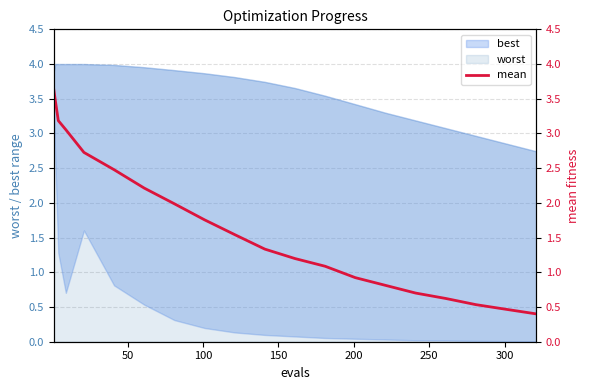

Reading left to right, what are all the values shown in this chart?

3.6	3.5	3.2	3.1	2.7	2.5	2.2	2.0	1.8	1.5	1.3	1.2	1.1	0.9	0.8	0.7	0.6	0.5	0.5	0.4